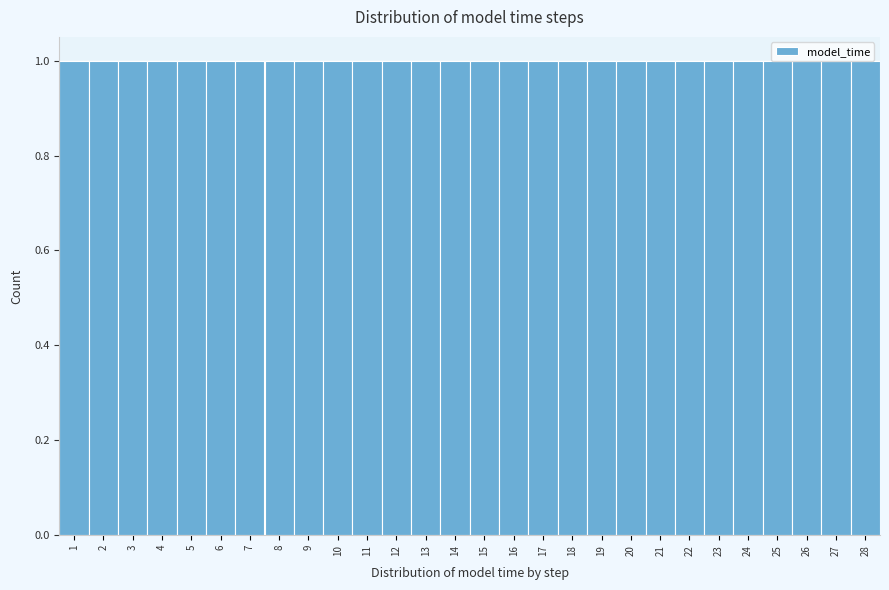

How tall is the bar that spans 25.5 to 26.5 on the x-axis? The values are not printed on the chart, so give them approximately, as read against the axis.

1